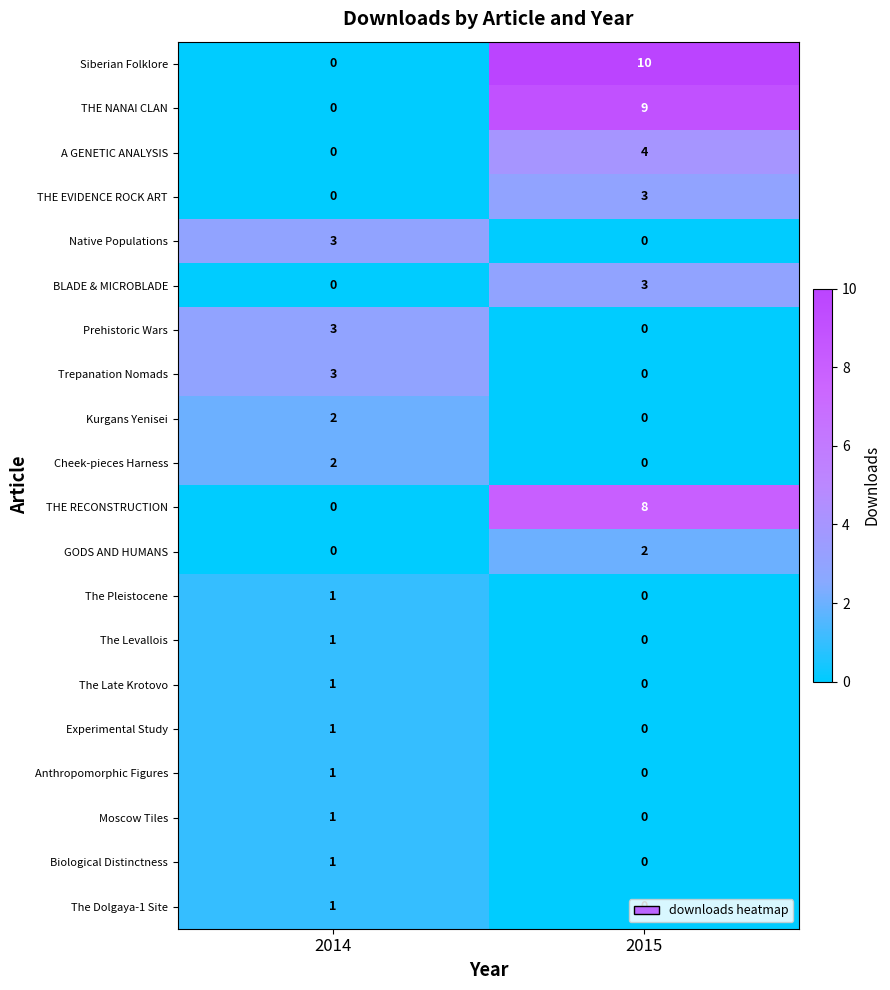

List the labels in order of Siberian Folklore value, smallest first.

2014, 2015